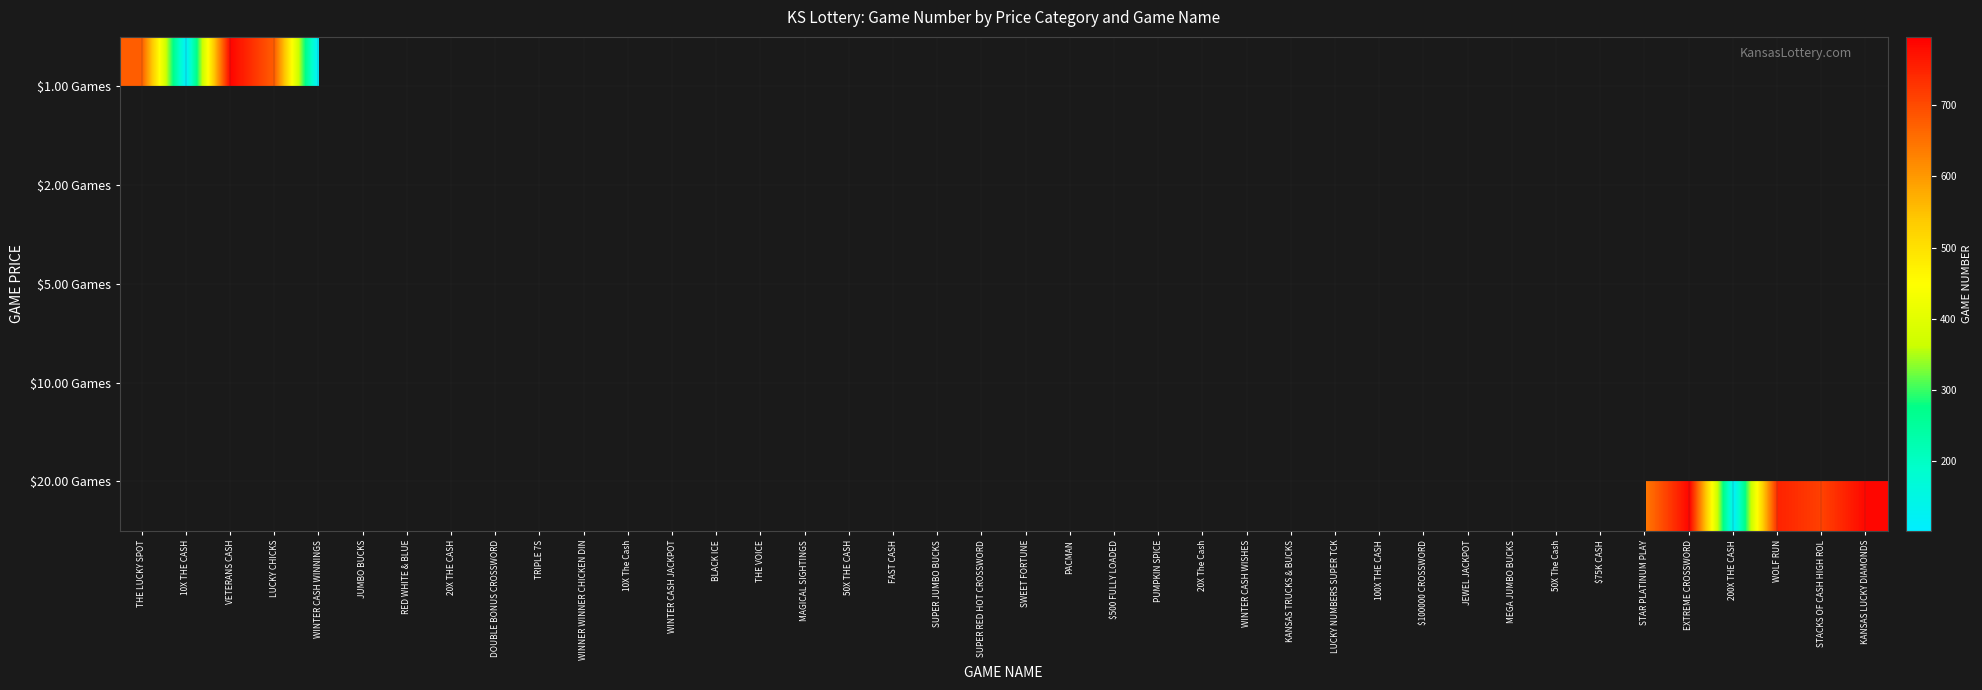

How many series are shown in this chart?

5